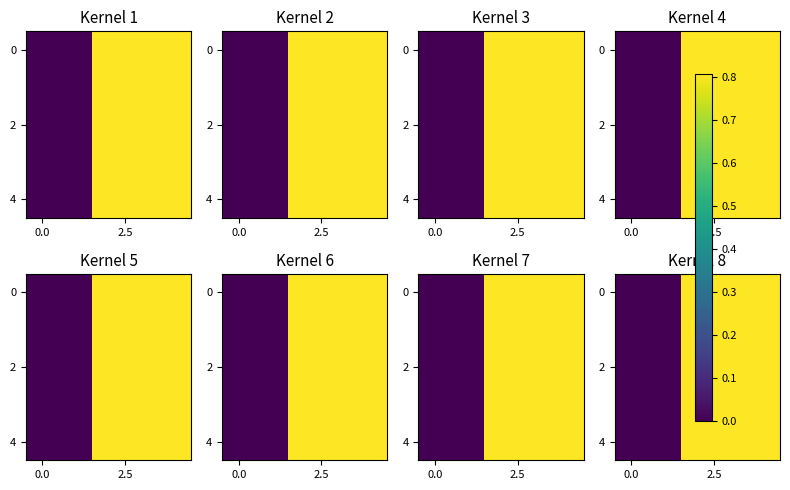

At how many categories does at least one series exceed 0?

3